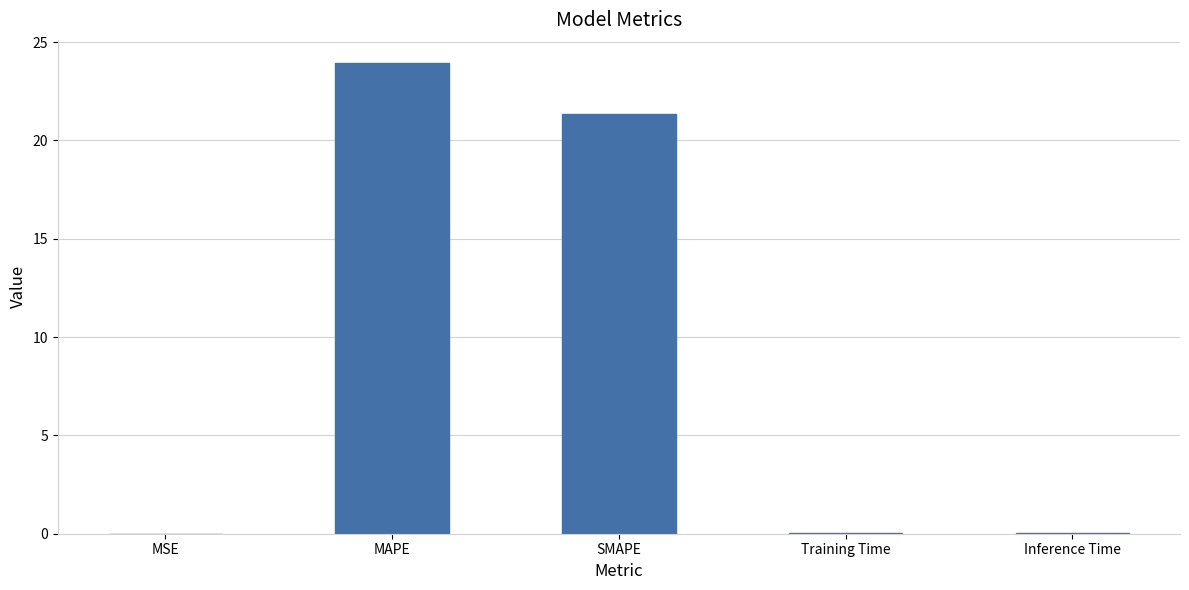

Are the bars grouped side by side (vs. stacked)?

No